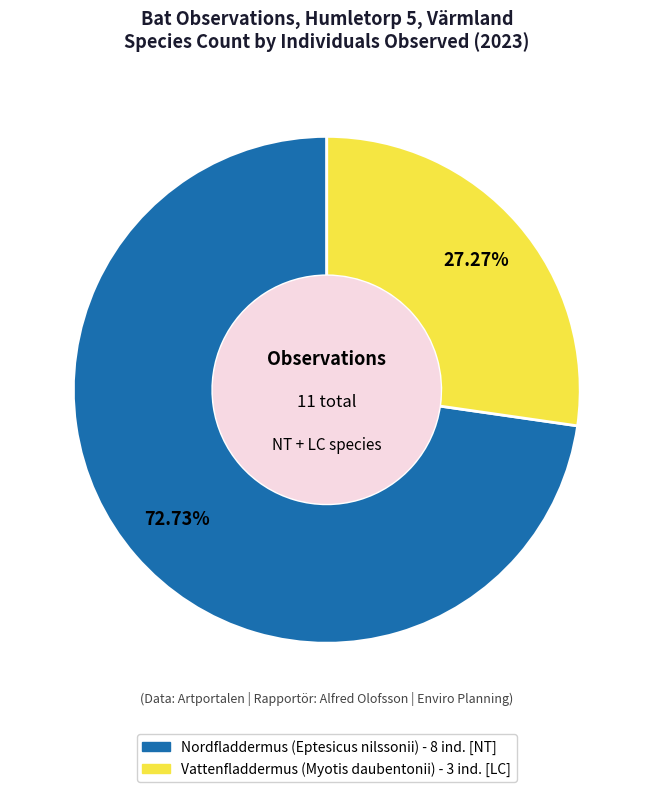

Is it true that Nordfladdermus is 61% of the pie?

False